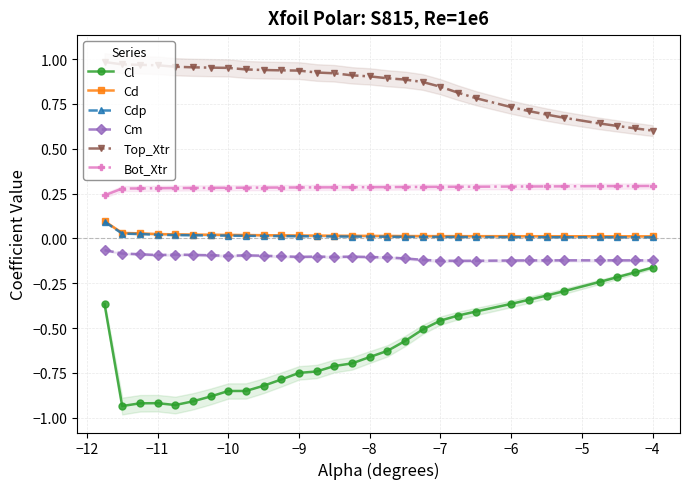

At how many categories does at least one series exceed 0?

30